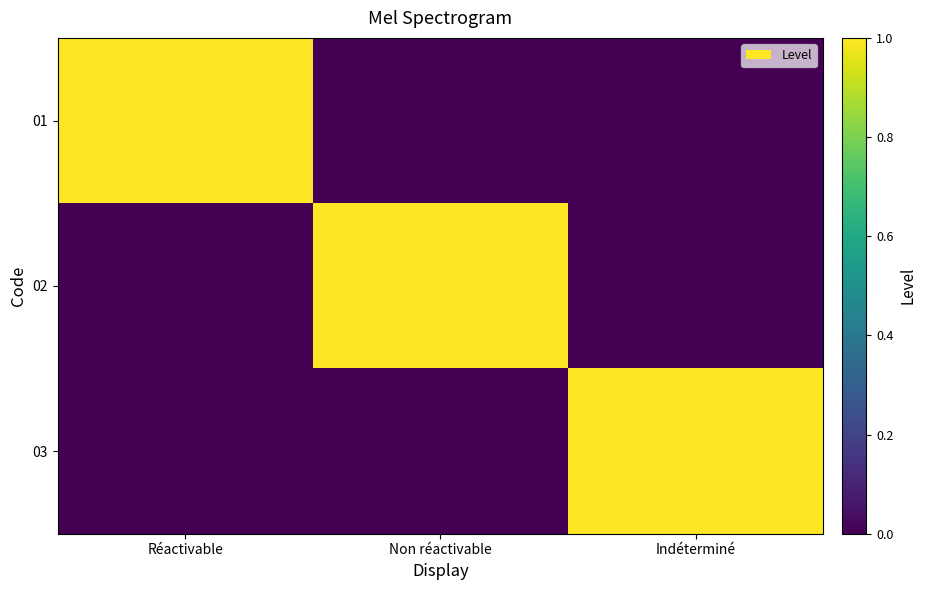

Rank the series at Indéterminé from lowest to highest value.

01, 02, 03